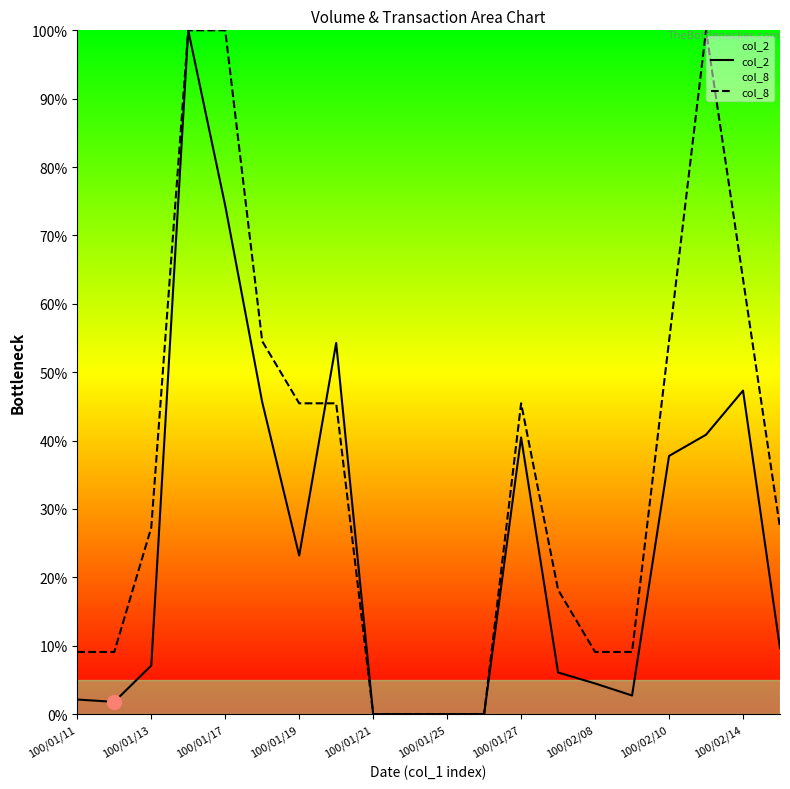

What is the maximum value for col_8?

100.0